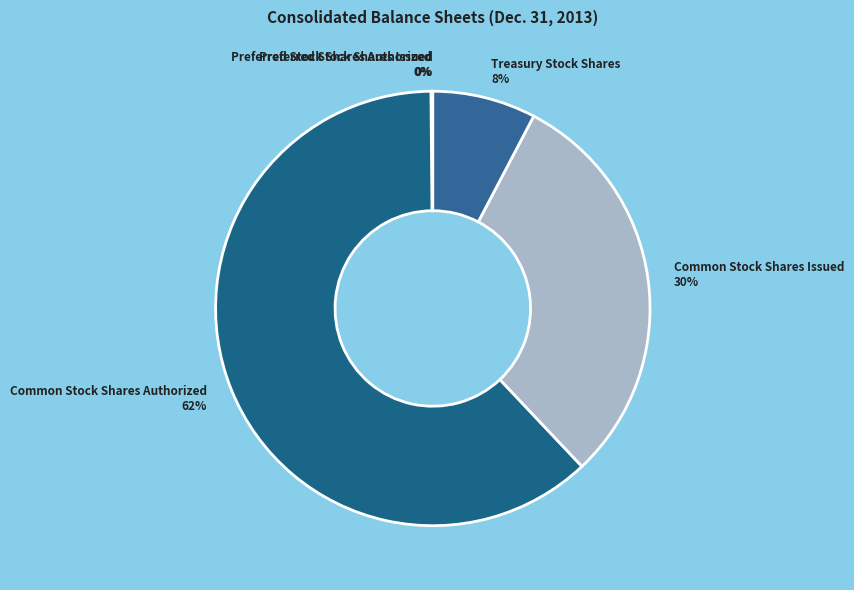

To the nearest percent, what percentage of the pie is Common Stock Shares Authorized?

62%